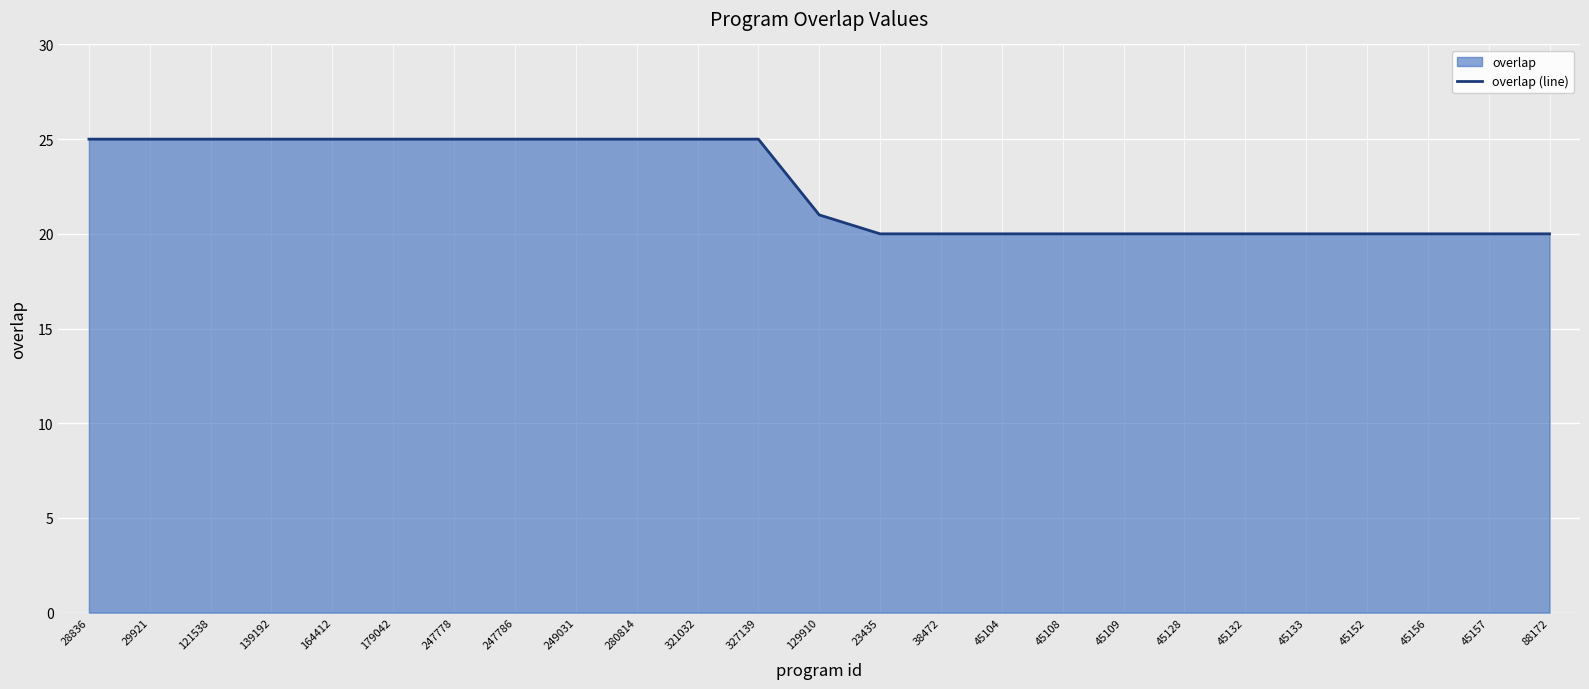

At which label is the value closest to 22?

129910